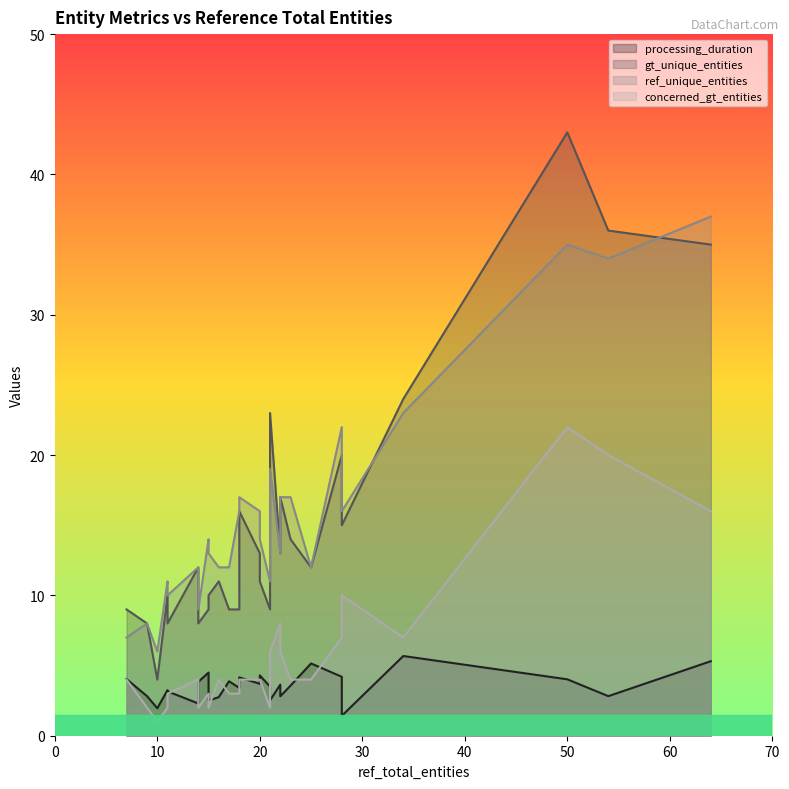

Reading left to right, what are all the values shown in this chart?

processing_duration: 20=4.3	11=3.2	25=5.2	18=3.4	18=4.2	50=4.0	10=2.0	14=2.3	16=2.8	17=3.9	9=2.8	21=3.5	14=3.8	23=3.6	22=2.8	15=4.5	11=3.2	64=5.3	15=2.5	21=2.5	28=4.2	54=2.8	7=4.0	34=5.7	20=3.7	28=1.4	22=3.6
gt_unique_entities: 20=11.0	11=10.0	25=12.0	18=9.0	18=16.0	50=43.0	10=4.0	14=12.0	16=11.0	17=9.0	9=8.0	21=9.0	14=8.0	23=14.0	22=17.0	15=9.0	11=8.0	64=35.0	15=10.0	21=23.0	28=20.0	54=36.0	7=9.0	34=24.0	20=13.0	28=15.0	22=13.0
ref_unique_entities: 20=14.0	11=11.0	25=12.0	18=16.0	18=17.0	50=35.0	10=6.0	14=12.0	16=12.0	17=12.0	9=8.0	21=11.0	14=9.0	23=17.0	22=17.0	15=14.0	11=10.0	64=37.0	15=13.0	21=19.0	28=22.0	54=34.0	7=7.0	34=23.0	20=16.0	28=16.0	22=13.0
concerned_gt_entities: 20=4.0	11=2.0	25=4.0	18=3.0	18=4.0	50=22.0	10=1.0	14=4.0	16=4.0	17=3.0	9=2.0	21=2.0	14=2.0	23=4.0	22=6.0	15=3.0	11=3.0	64=16.0	15=2.0	21=6.0	28=7.0	54=20.0	7=4.0	34=7.0	20=4.0	28=10.0	22=8.0